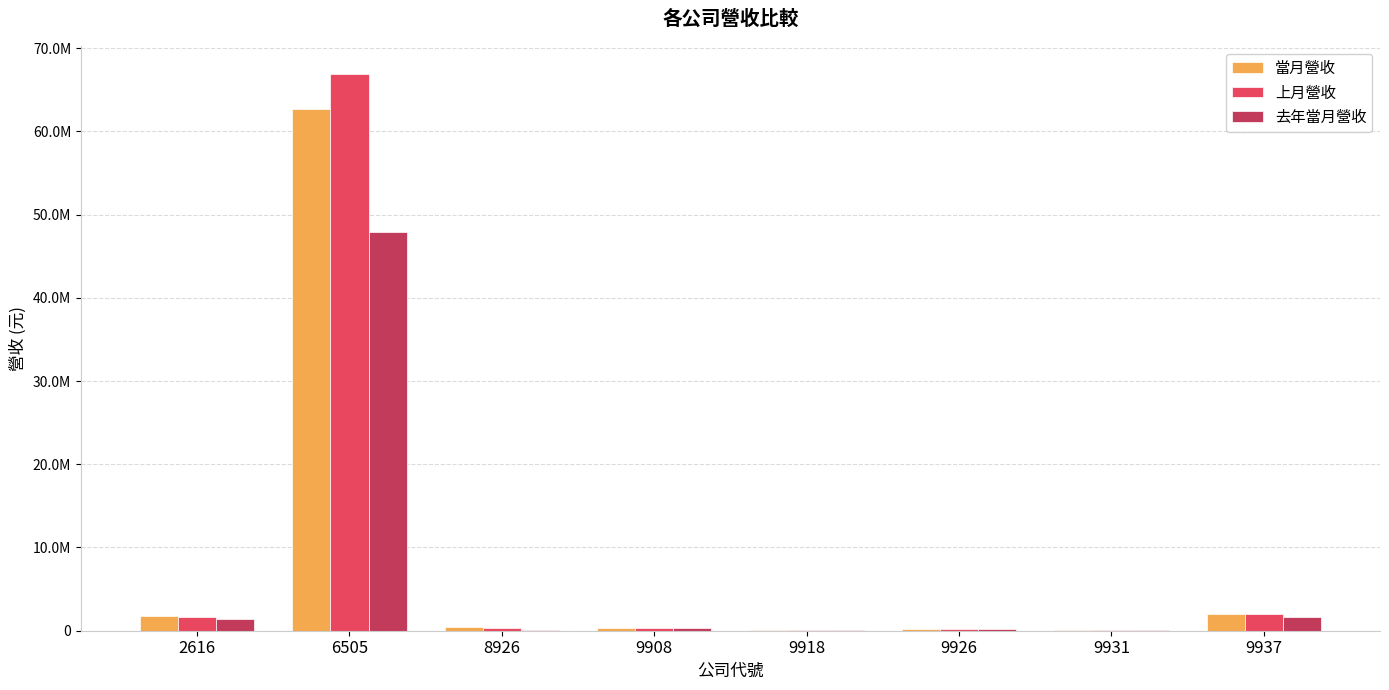

Is the value of 去年當月營收 at 9937 greater than the value of 上月營收 at 9908?

Yes